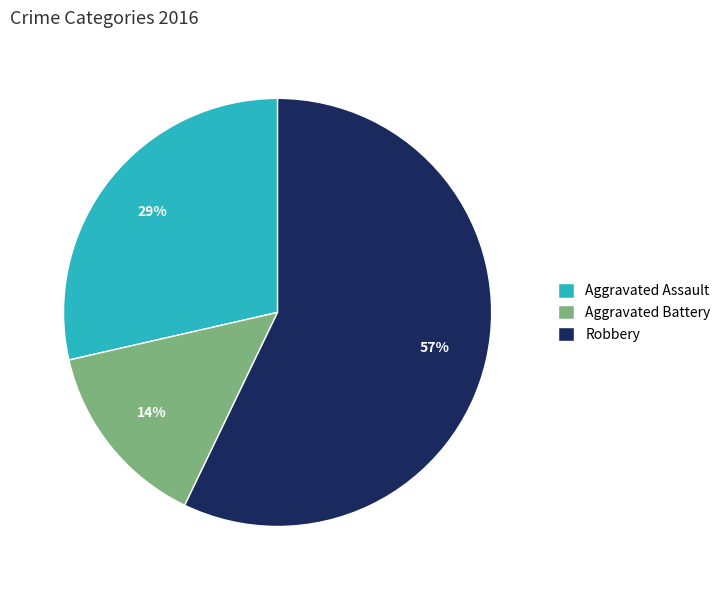

Combined, do Robbery and Aggravated Battery account for over 50%?

Yes